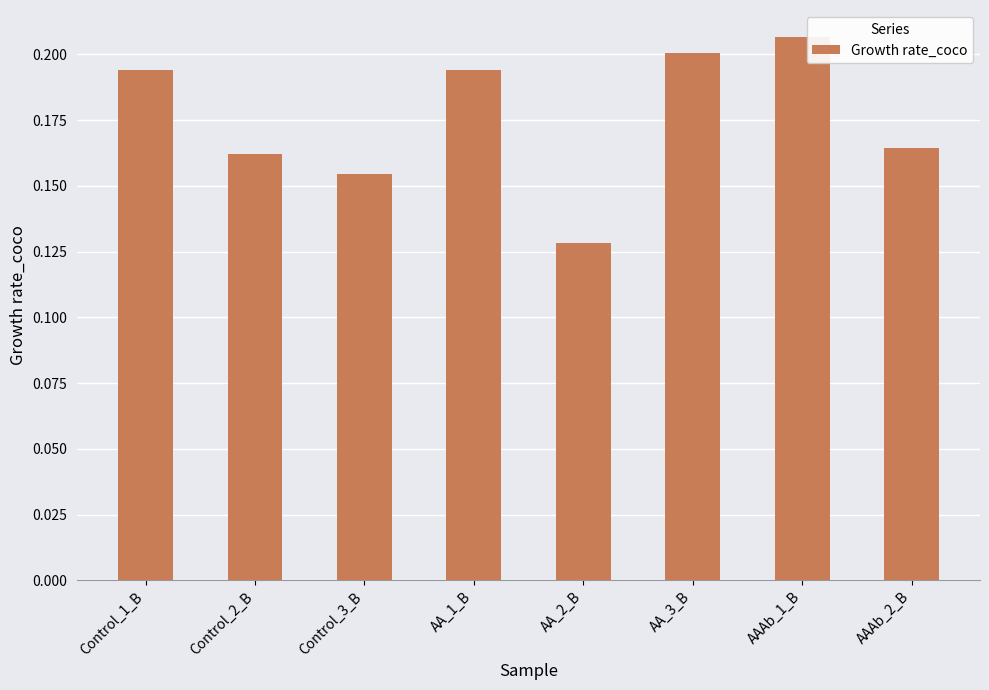

True or false: the data shows 0.0 at AA_1_B.

False